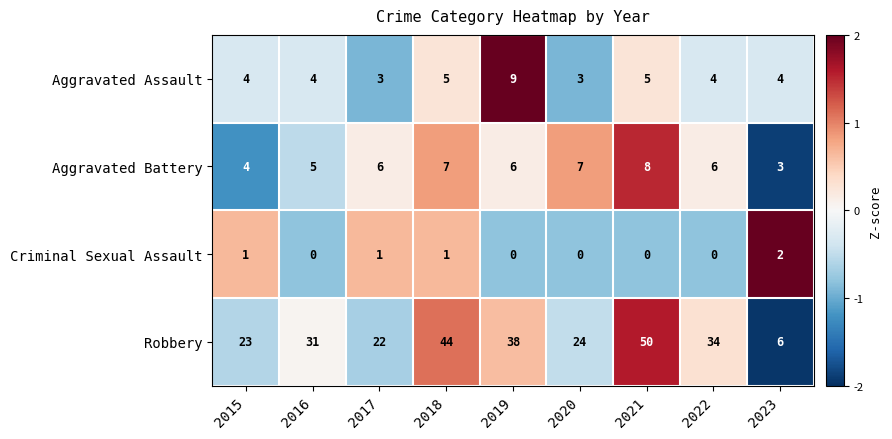

Which series has the largest total across all categories?

Robbery